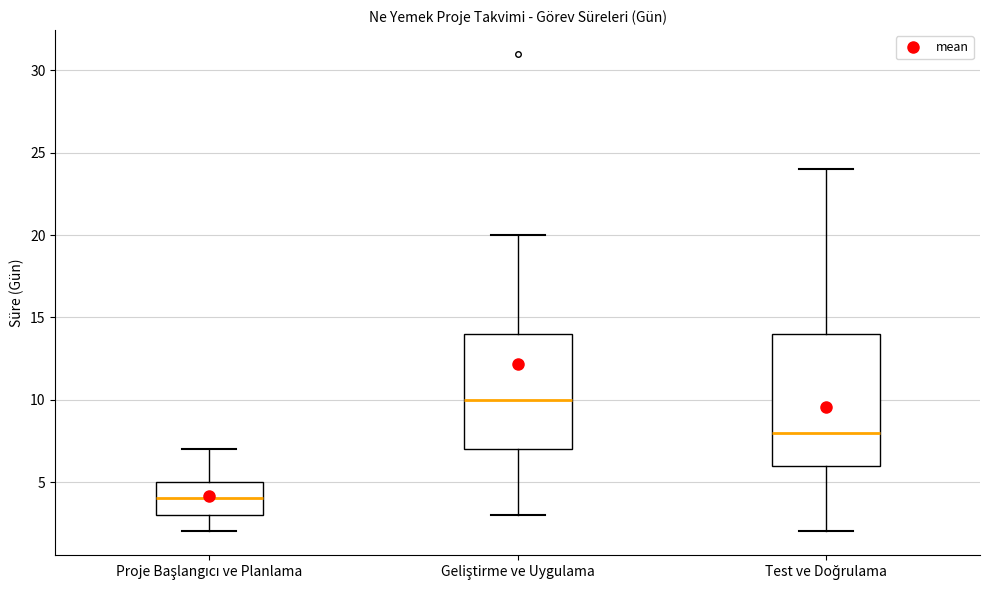

Which box has the lowest median line?

Proje Başlangıcı ve Planlama